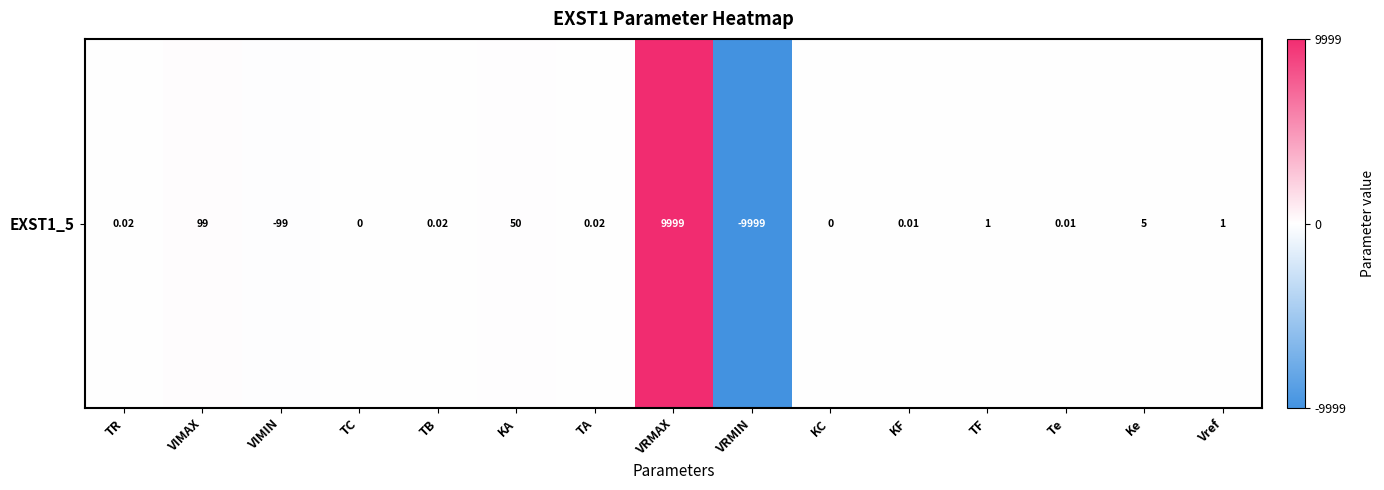

Approximately how many times larger is the value at VIMAX compared to Ke?

19.8